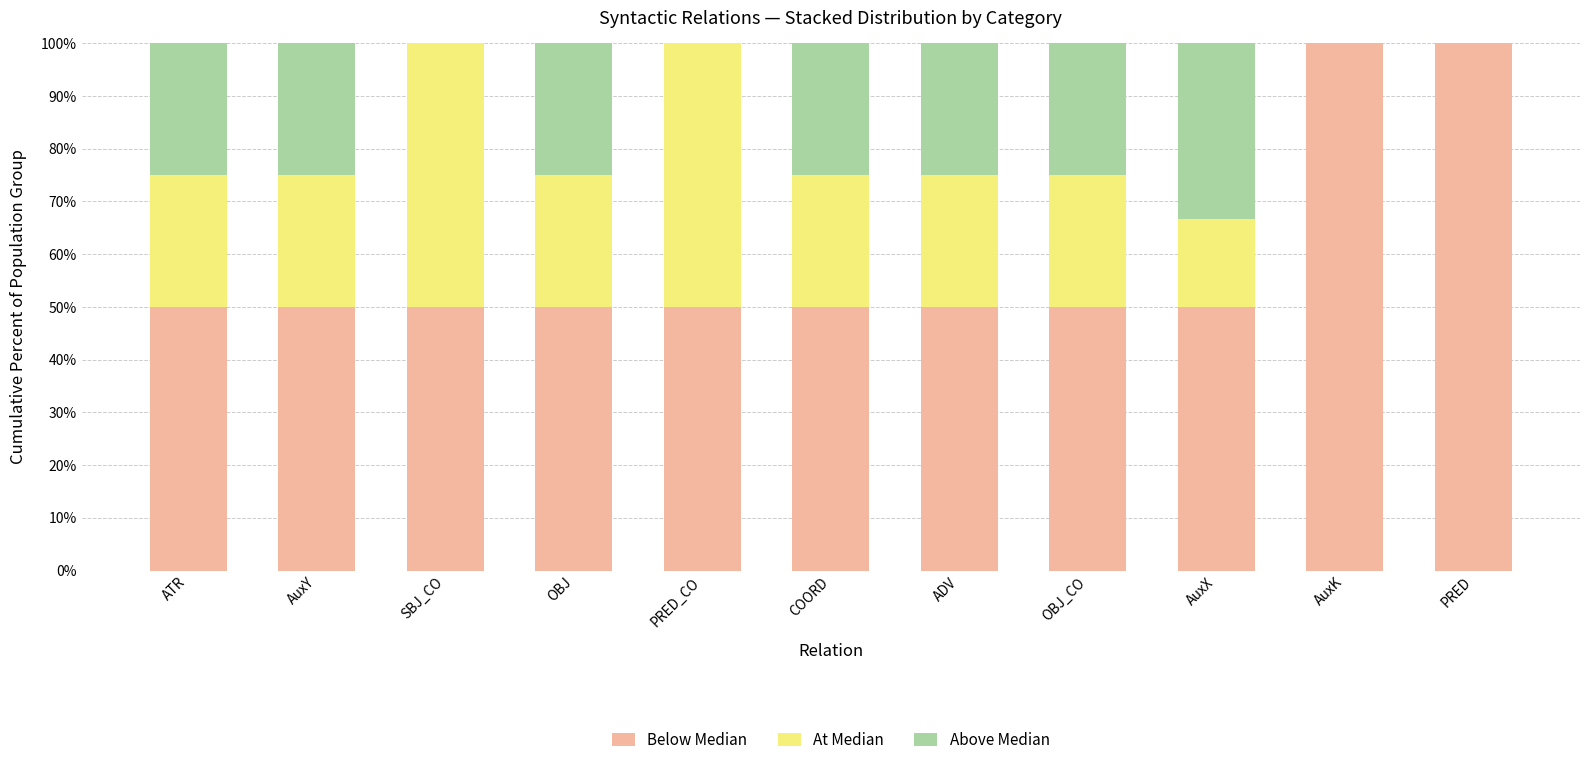

What is the total value across all series at PRED?

100.0